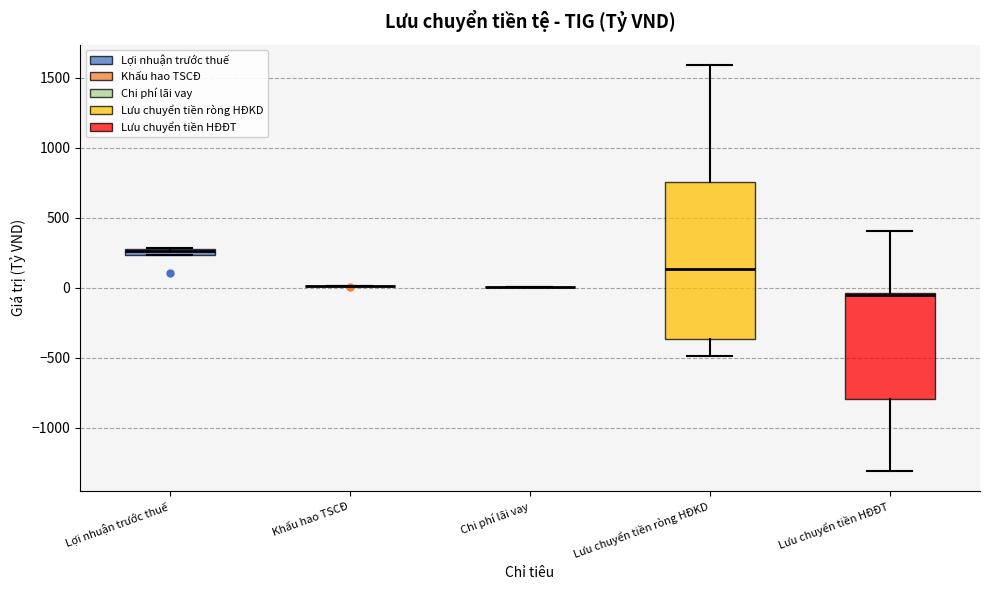

Which box is the tallest, from its lower edge to its upper edge?

Lưu chuyển tiền ròng HĐKD